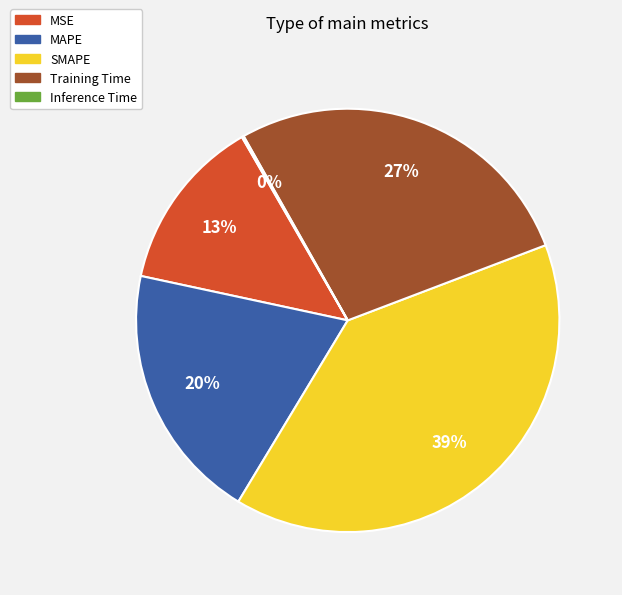

Does any single category account for the majority?

No